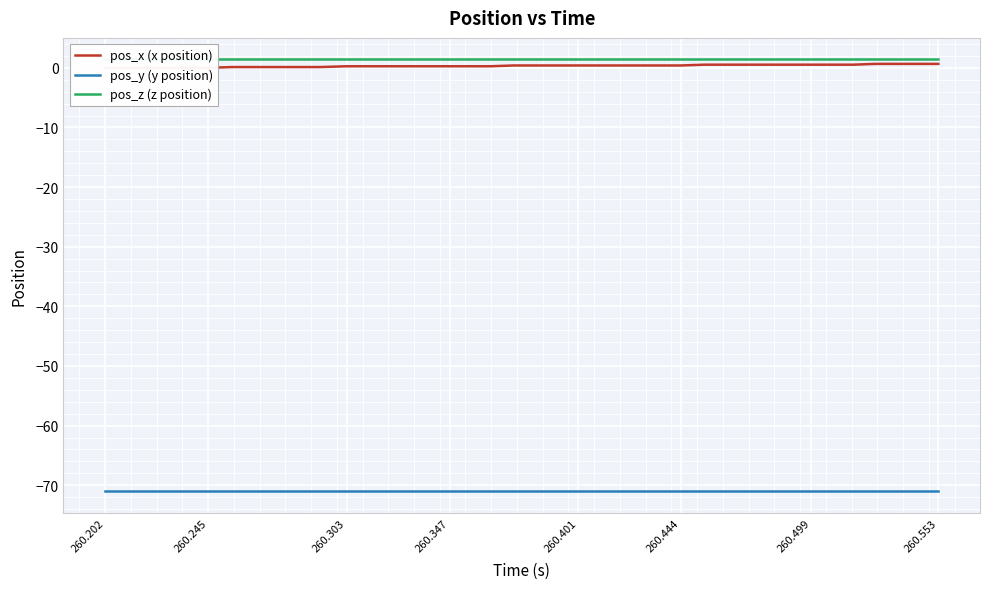

Reading left to right, extract all data points from this chart.

pos_x (x position): 0.0	0.0	0.0	0.0	0.0	0.0	0.1	0.1	0.1	0.1	0.1	0.3	0.3	0.3	0.3	0.3	0.3	0.3	0.3	0.4	0.4	0.4	0.4	0.4	0.4	0.4	0.4	0.4	0.5	0.5	0.5	0.5	0.5	0.5	0.5	0.5	0.7	0.7	0.7	0.7
pos_y (y position): -71.1	-71.1	-71.1	-71.1	-71.1	-71.1	-71.1	-71.1	-71.1	-71.1	-71.1	-71.1	-71.1	-71.1	-71.1	-71.1	-71.1	-71.1	-71.1	-71.1	-71.1	-71.1	-71.1	-71.1	-71.1	-71.1	-71.1	-71.1	-71.1	-71.1	-71.1	-71.1	-71.1	-71.1	-71.1	-71.1	-71.1	-71.1	-71.1	-71.1
pos_z (z position): 1.4	1.4	1.4	1.4	1.4	1.4	1.4	1.4	1.4	1.4	1.4	1.4	1.4	1.4	1.4	1.4	1.4	1.4	1.4	1.4	1.4	1.4	1.4	1.4	1.4	1.4	1.4	1.4	1.4	1.4	1.4	1.4	1.4	1.4	1.4	1.4	1.4	1.4	1.4	1.4